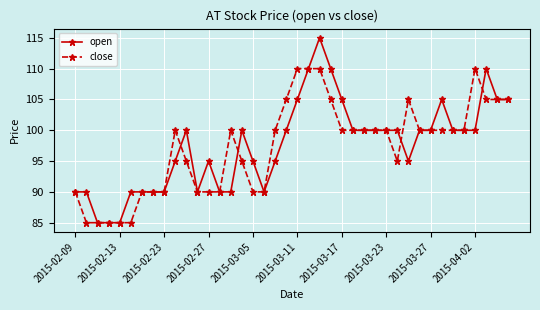

Count the open values in the range 90 to 100.

28